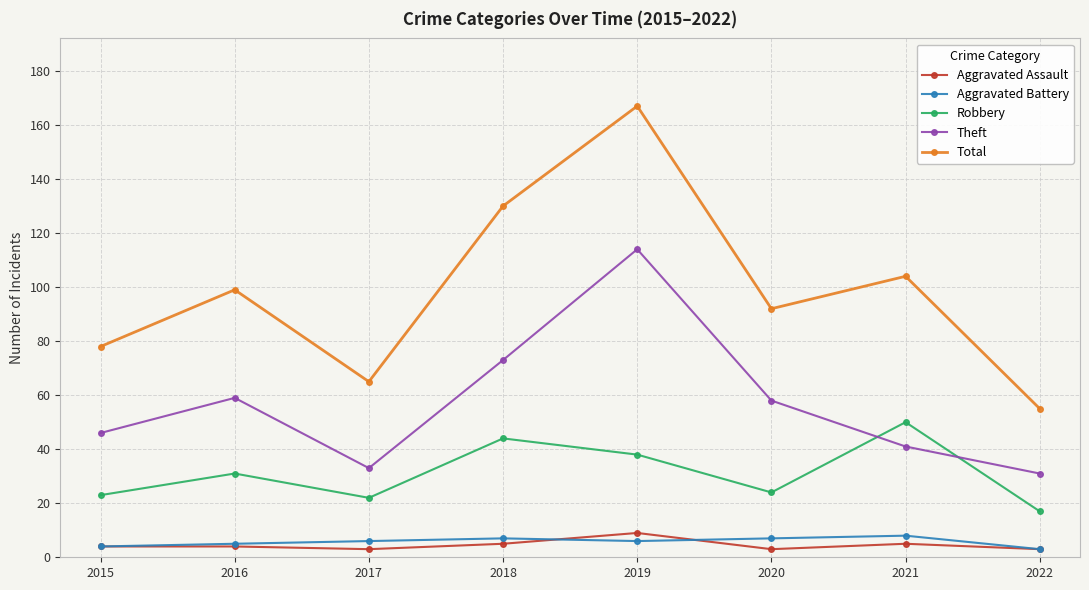

What is the difference between the highest and lowest values at 2015?

74